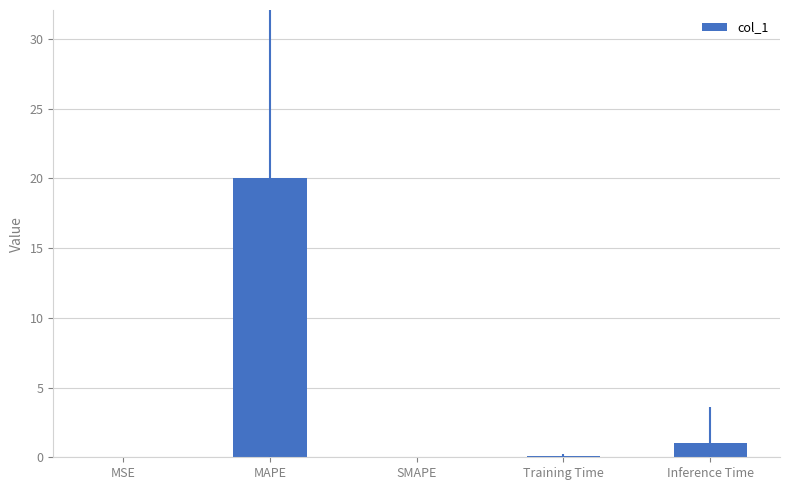

What is the sum of all values?

21.2